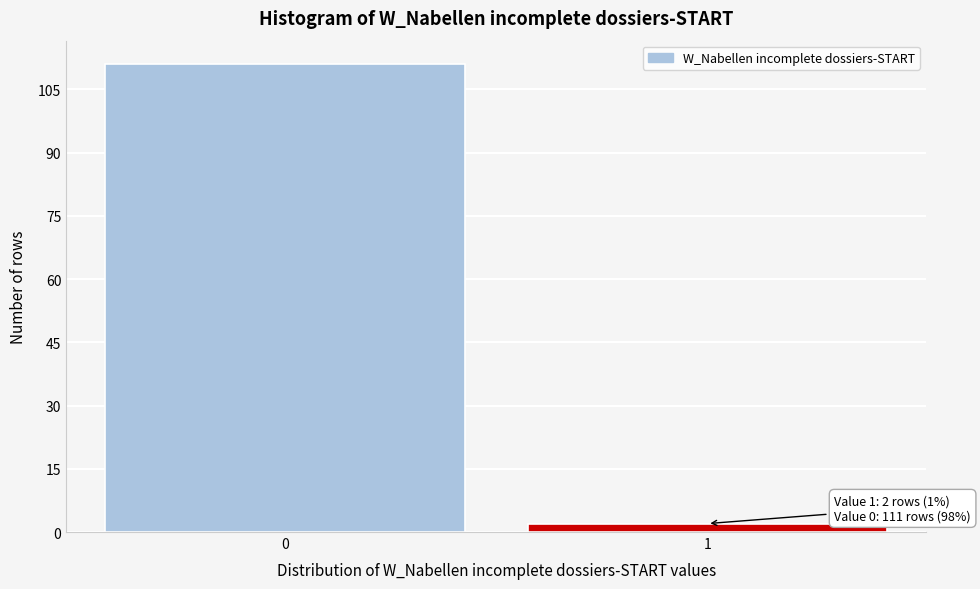

Reading left to right, transcribe all the data shown in this chart.

111	2